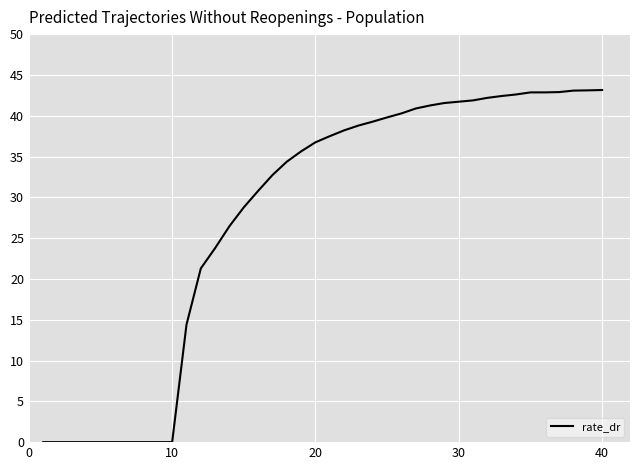

What is the maximum value shown in the chart?

43.2